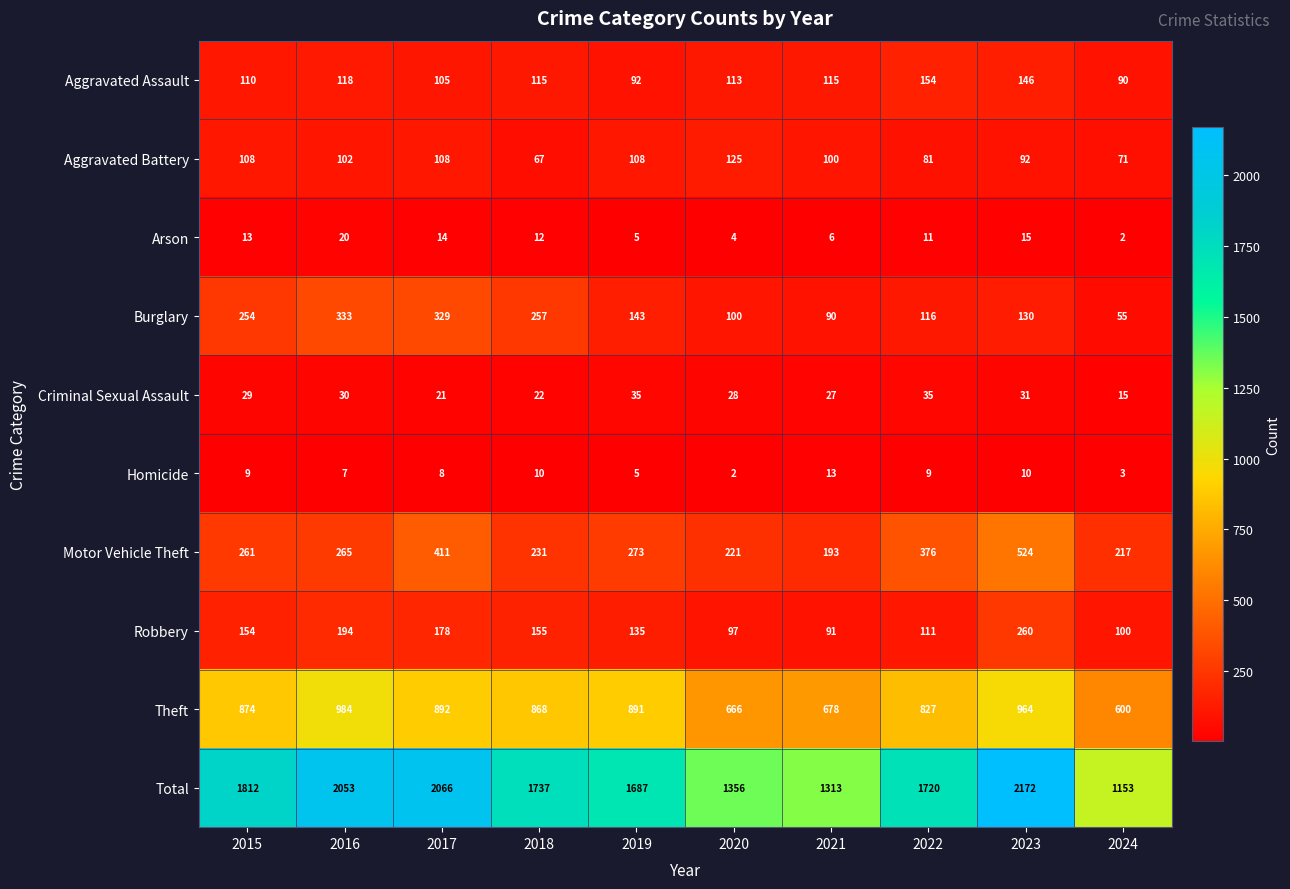

What is the total value across all series at 2022?

3440